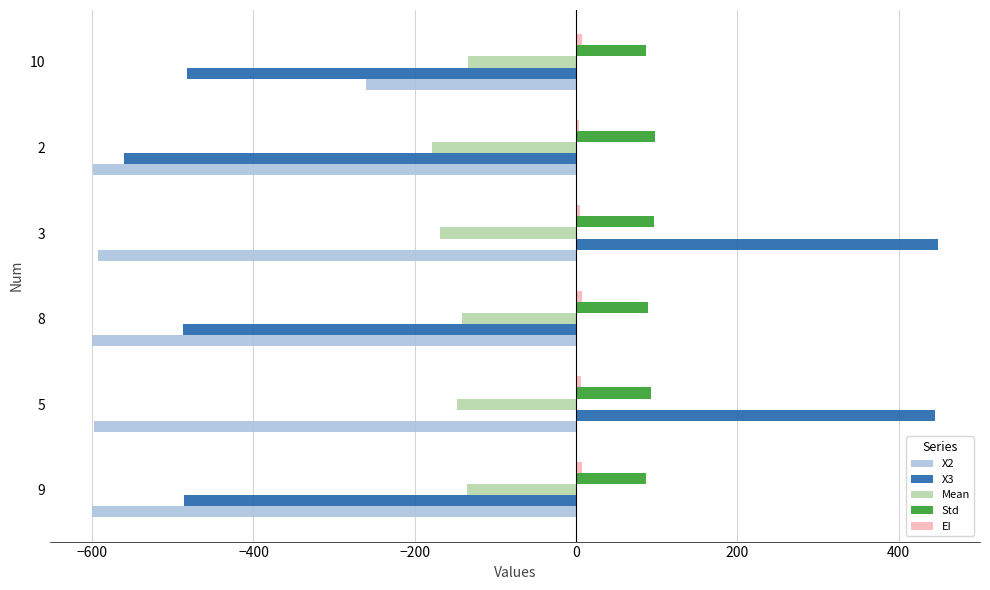

The value of Mean at 9 is -209.4. True or false?

False